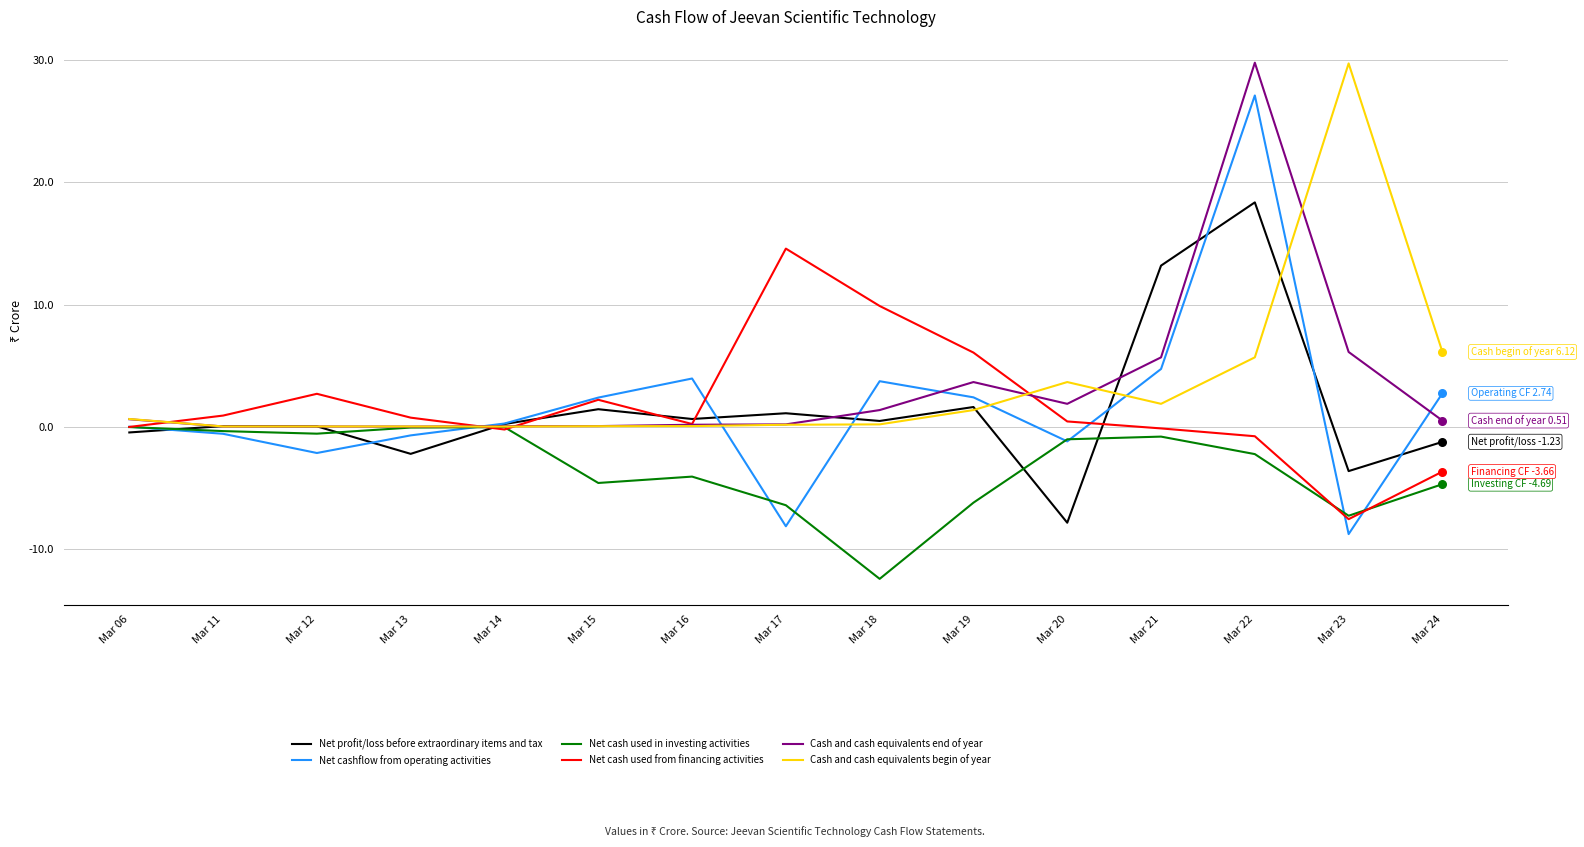

Which series has the widest spread of values?

Net cashflow from operating activities